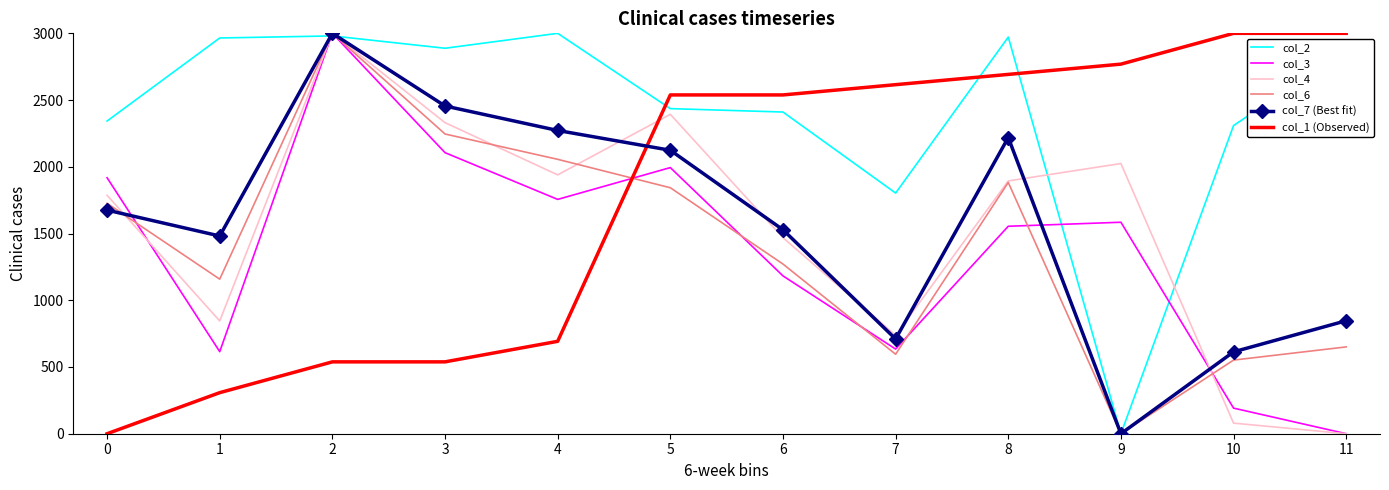

The value of col_6 at 10 is 551.7. True or false?

True